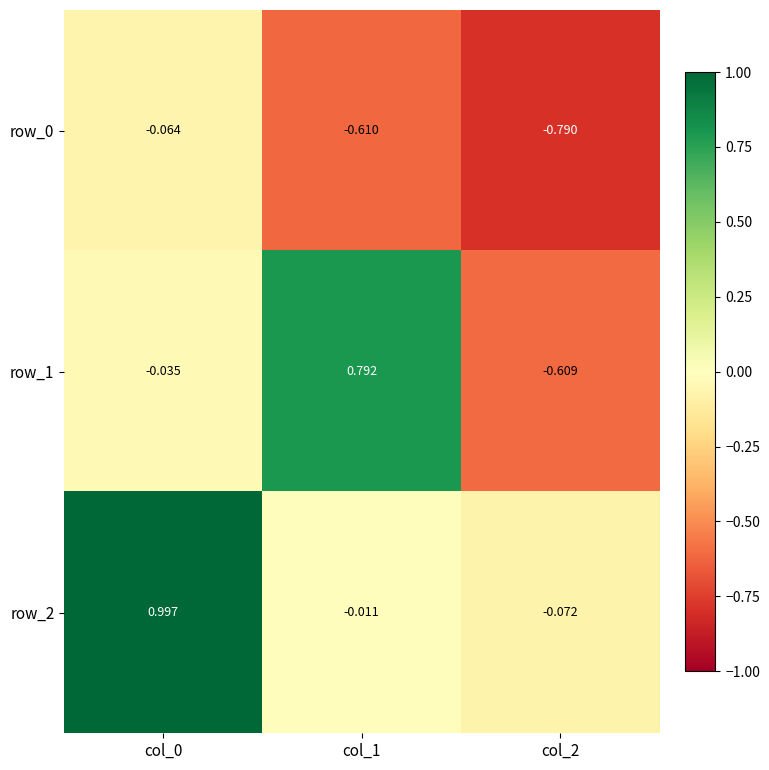

What is the difference between the maximum and minimum values in the row_2 series?

1.1